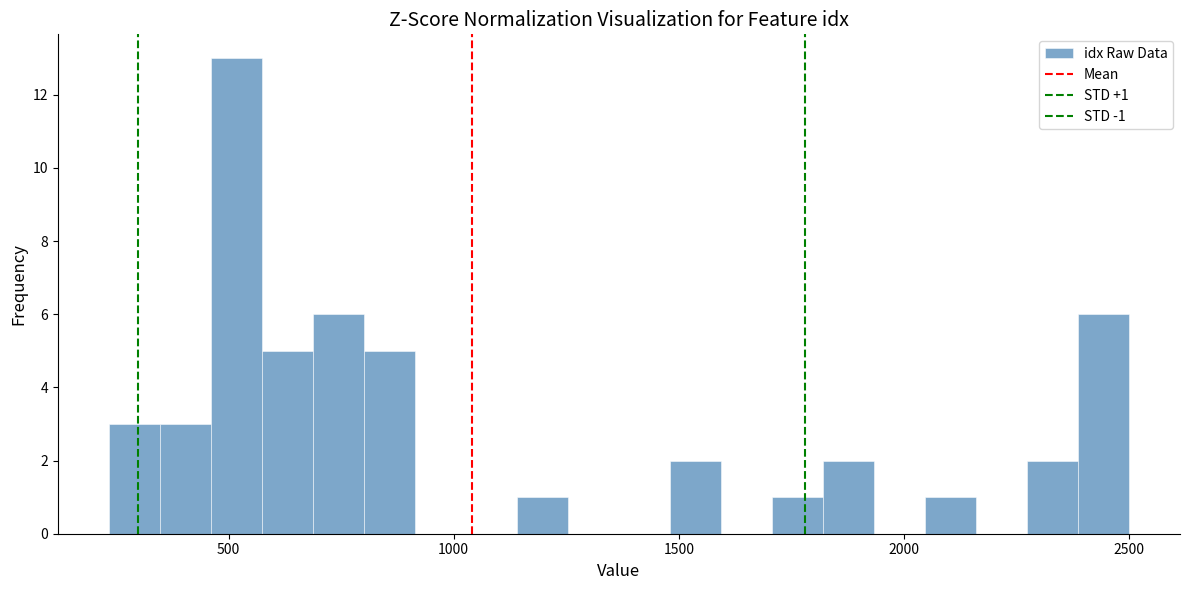

Around what value on the x-axis is the tallest bar? Give the approximate position of its centre, as read against the axis.

500